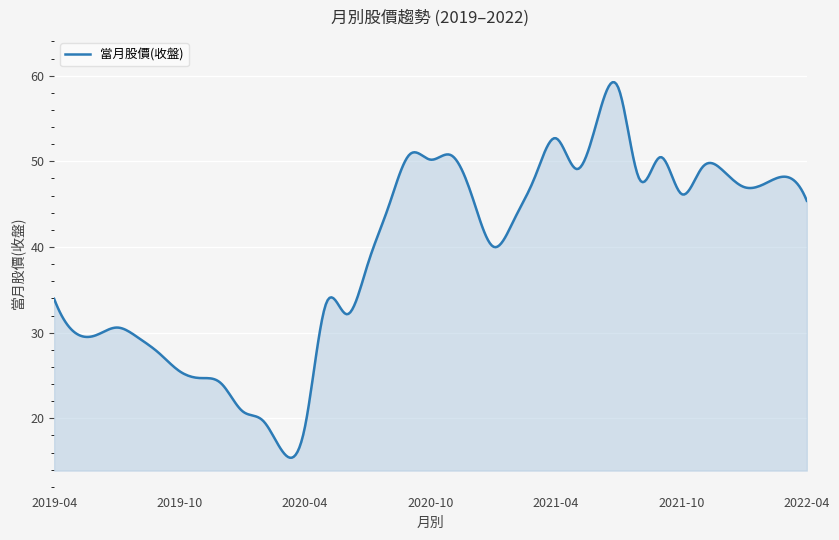

What is the difference between the maximum and minimum values?

43.8